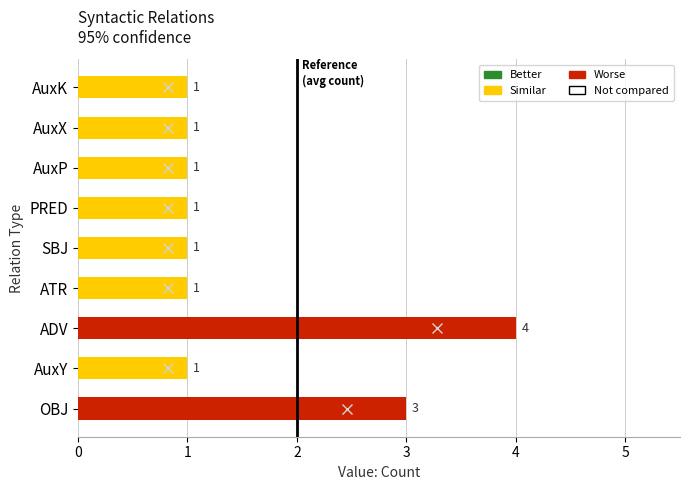

What is the minimum value shown in the chart?

1